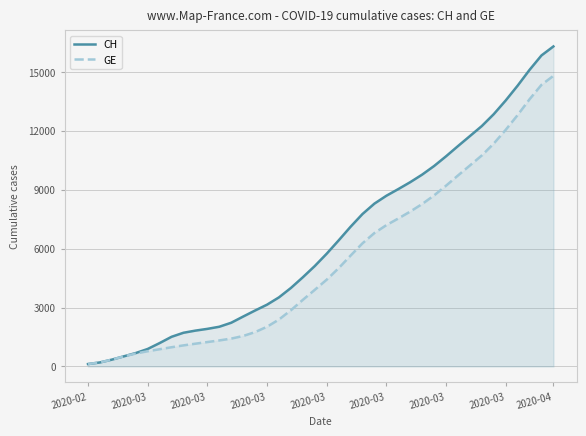

Reading right to left, list all the values displayed in this chart.

CH: 16297	15839	15103	14298	13544	12847	12242	11730	11220	10700	10206	9768	9383	9031	8691	8291	7761	7111	6416	5739	5111	4539	3994	3516	3144	2847	2539	2224	2020	1912	1823	1714	1508	1188	888	681	513	346	203	120
GE: 14800	14342	13606	12801	12047	11350	10745	10233	9723	9203	8709	8271	7886	7534	7194	6794	6269	5642	5002	4417	3899	3389	2860	2387	2020	1747	1550	1416	1323	1240	1157	1071	976	875	773	656	510	346	203	120